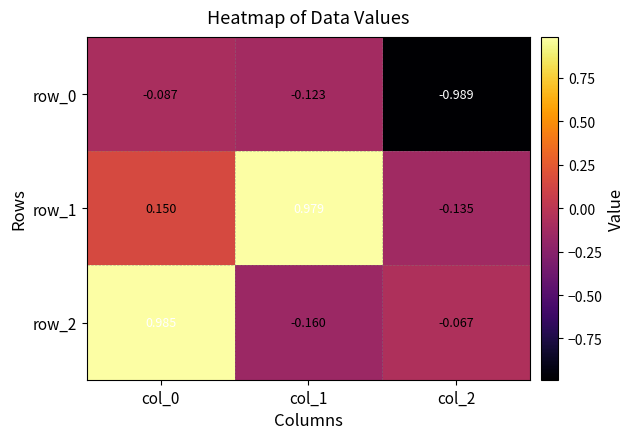

Between col_2 and col_1, which is larger?

col_1